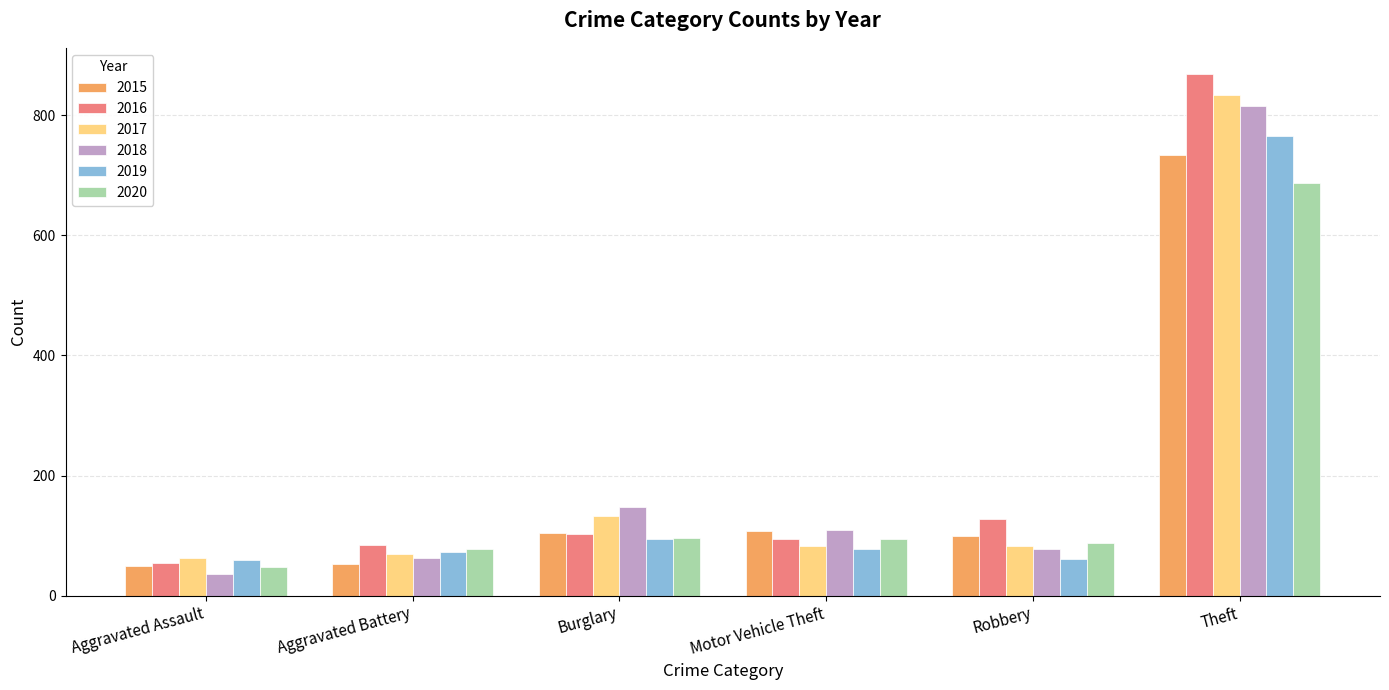

What is the difference between the maximum and minimum values in the 2017 series?

772